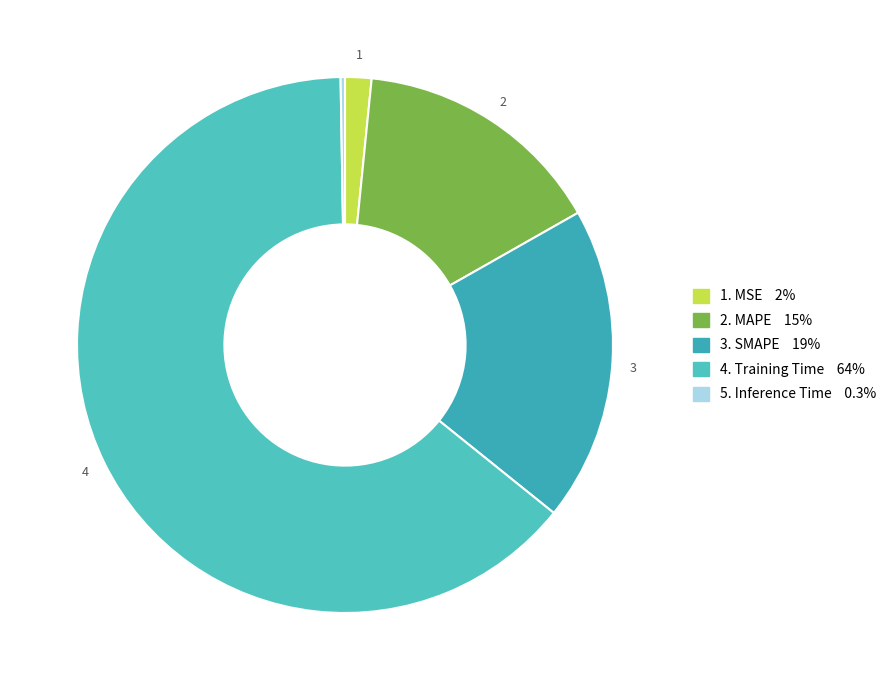

To the nearest percent, what is the difference between the largest and smallest slice percentages?

64%